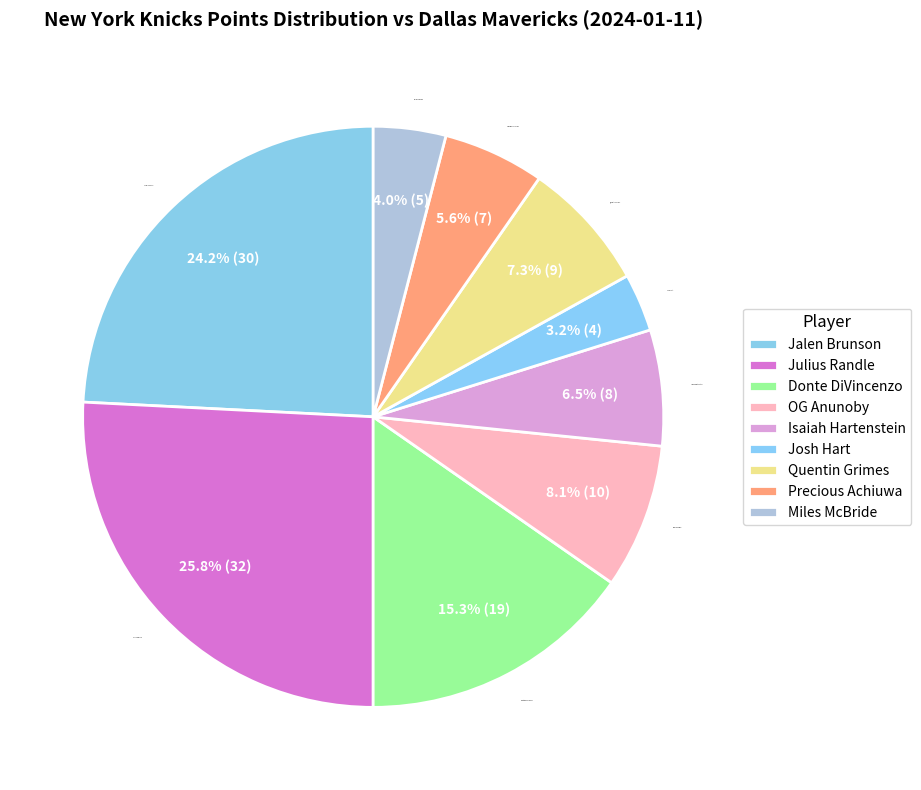

True or false: Jalen Brunson accounts for 32% of the total.

False